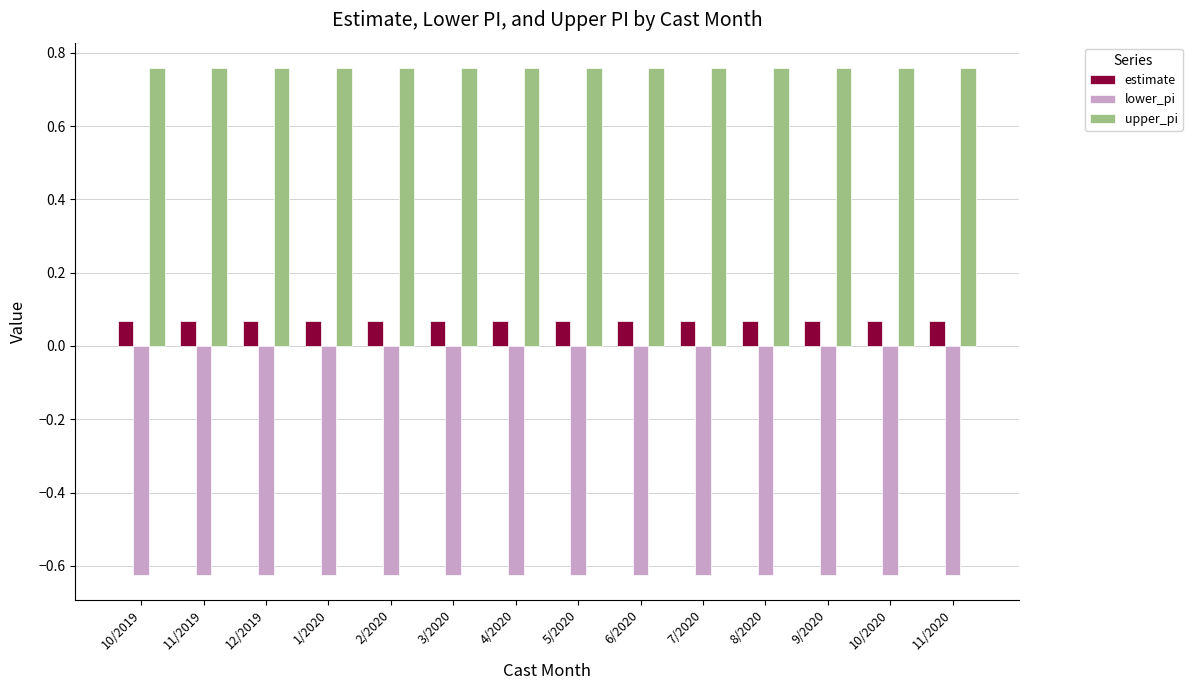

List the series in order of their overall mean, highest first.

upper_pi, estimate, lower_pi